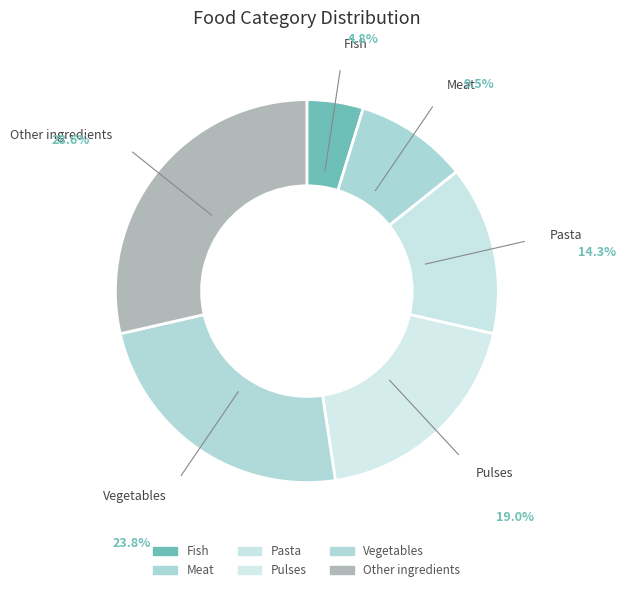

Which has a higher value, Pasta or Other ingredients?

Other ingredients